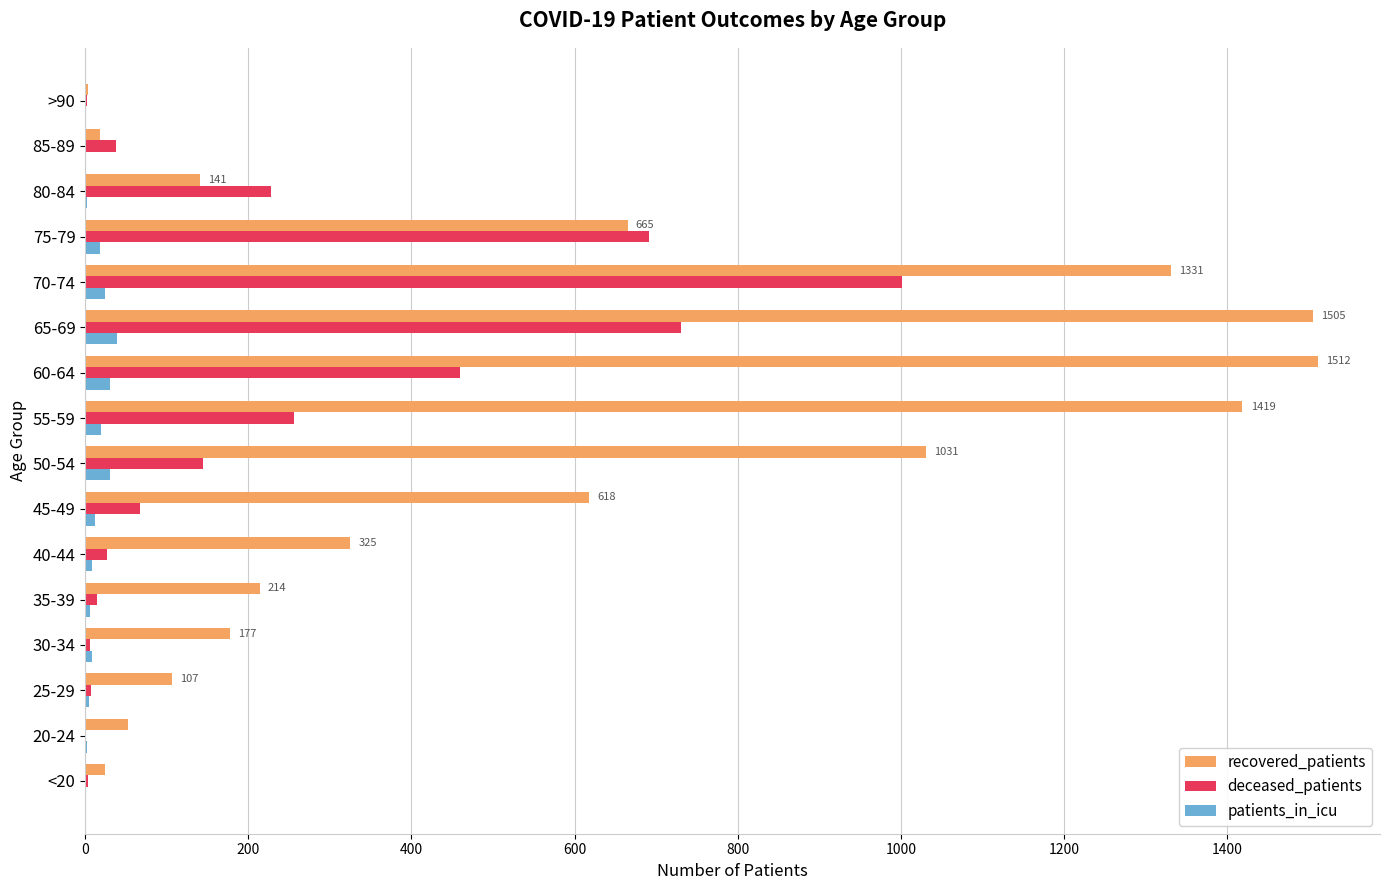

The recovered_patients series shows 325 at 40-44. True or false?

True